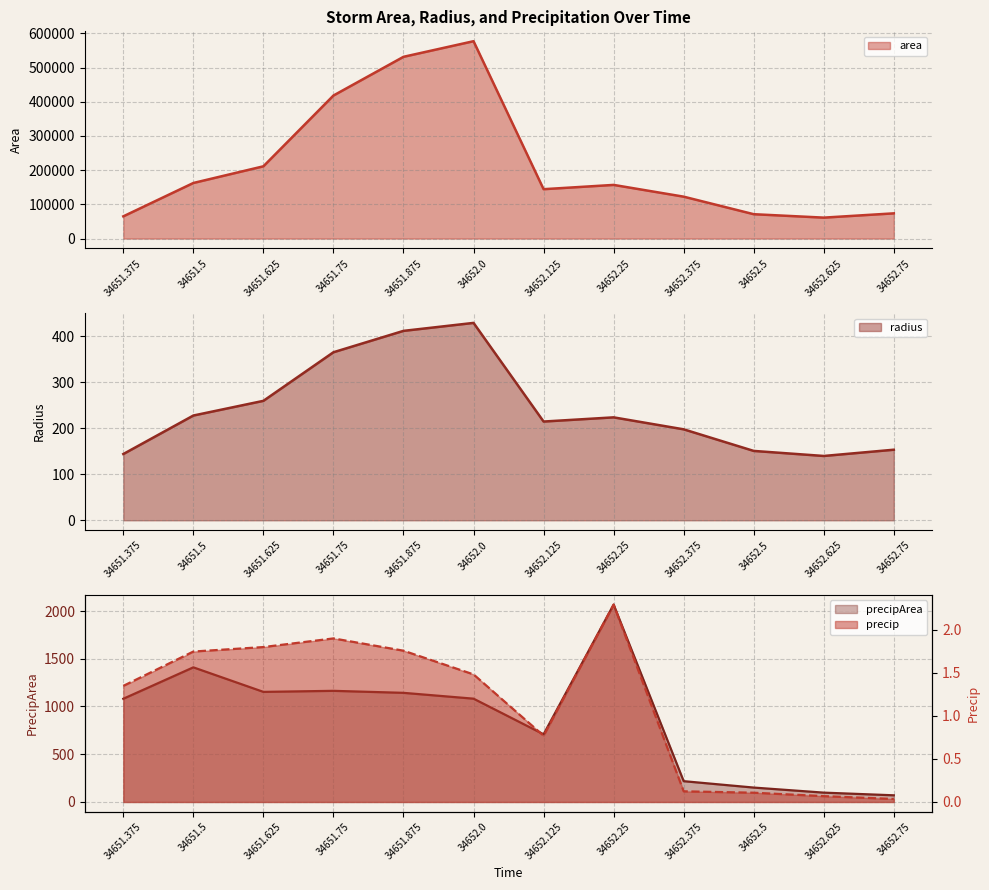

What are all the series names shown in the legend?

area, radius, precip, precipArea